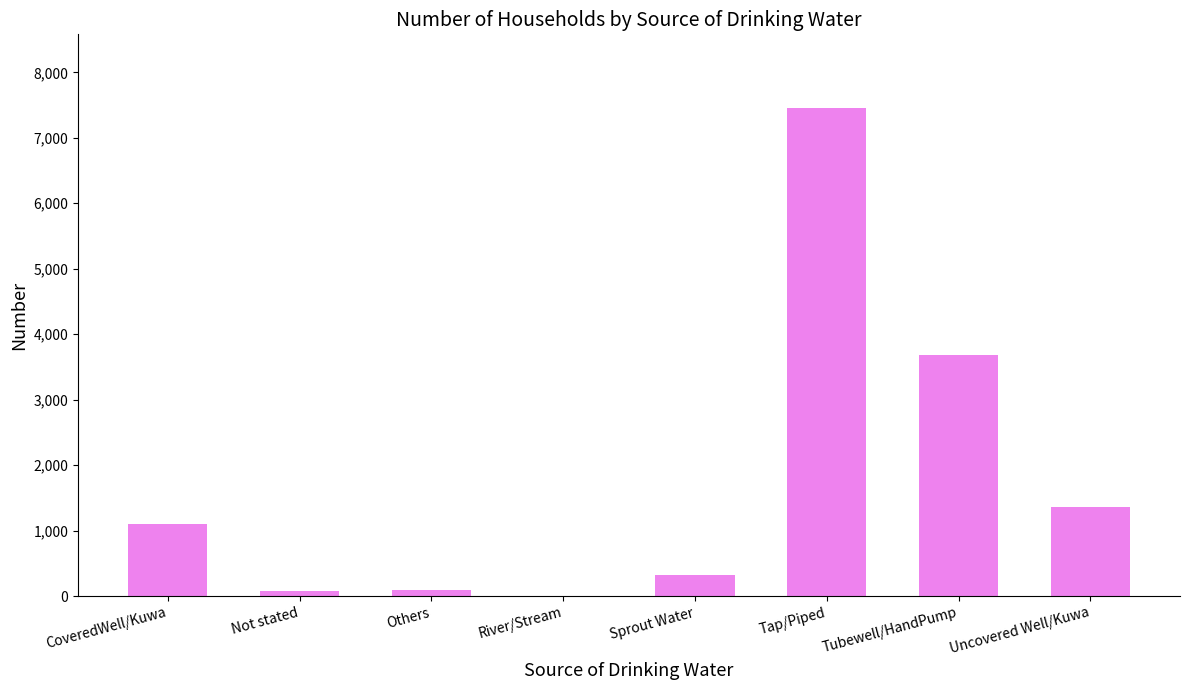

Which label corresponds to the largest value in the chart?

Tap/Piped